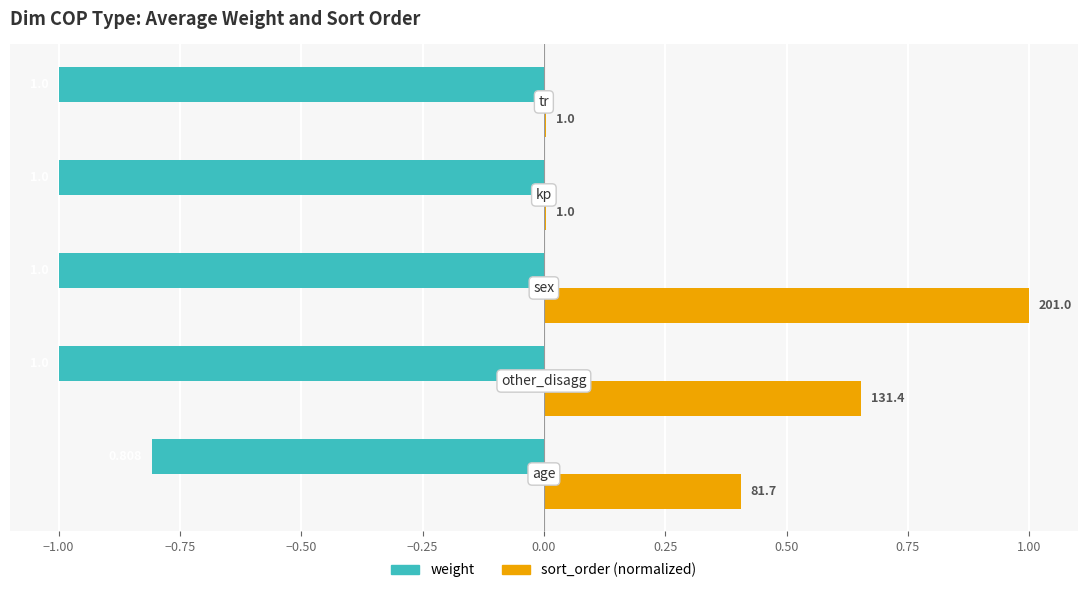

What are all the series names shown in the legend?

weight, sort_order (normalized)